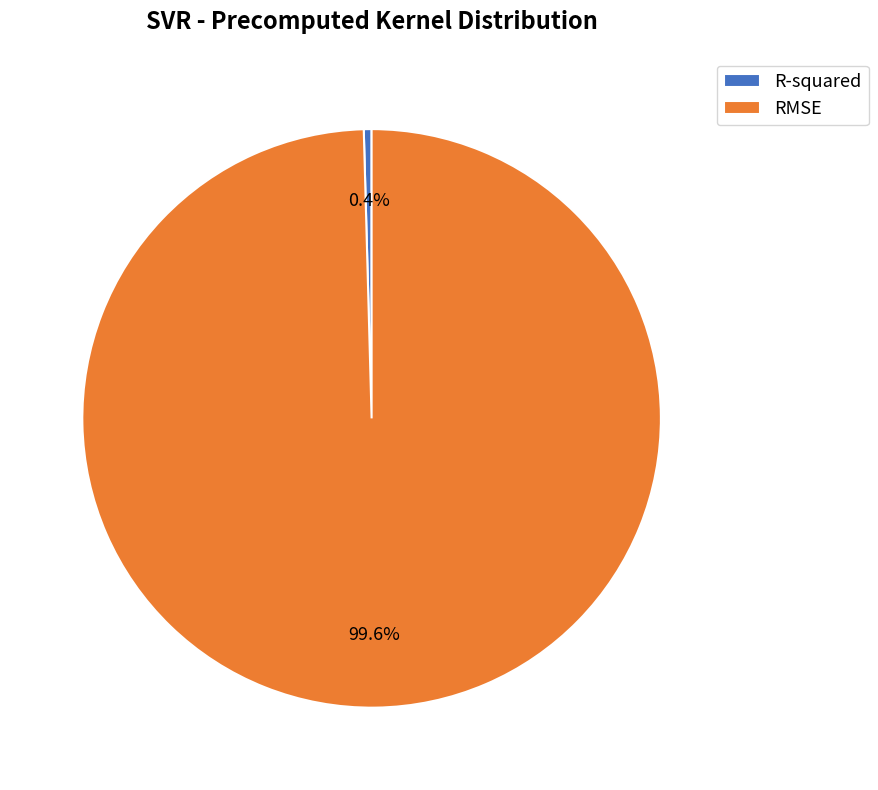

What portion of the pie excludes RMSE?

0.4%